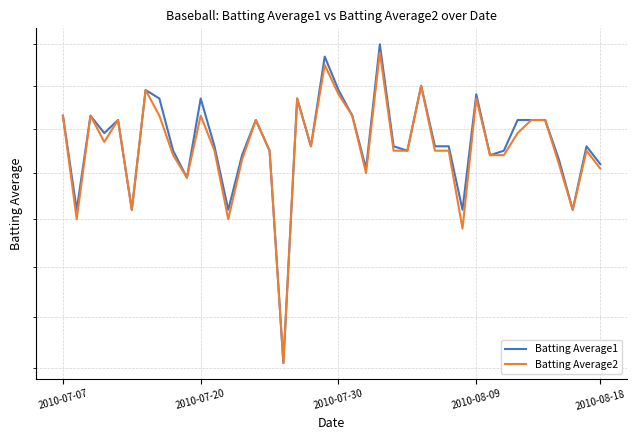

Which series has the largest total across all categories?

Batting Average1